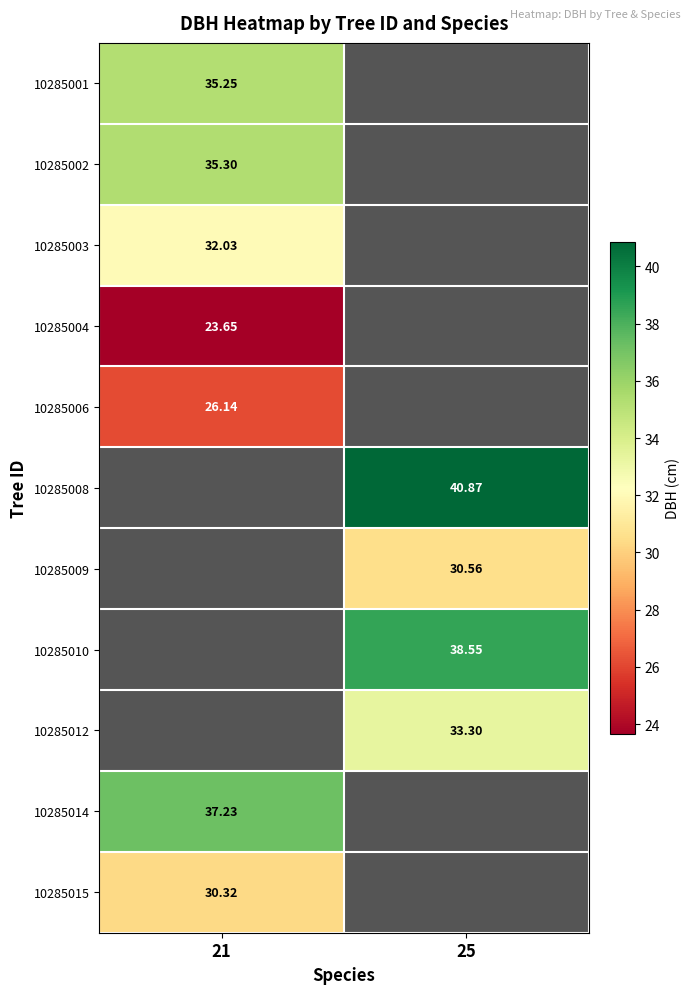

What is the spread (max minus min) of values at 21?

13.6